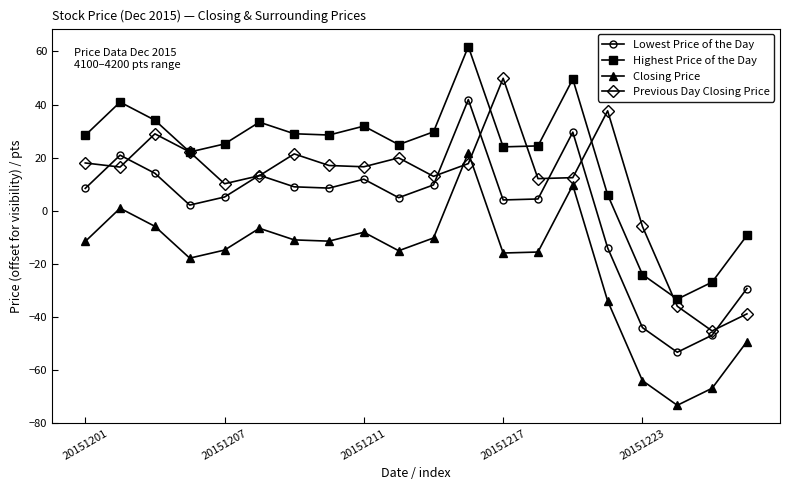

What is the lowest value of the Previous Day Closing Price series?

-45.3